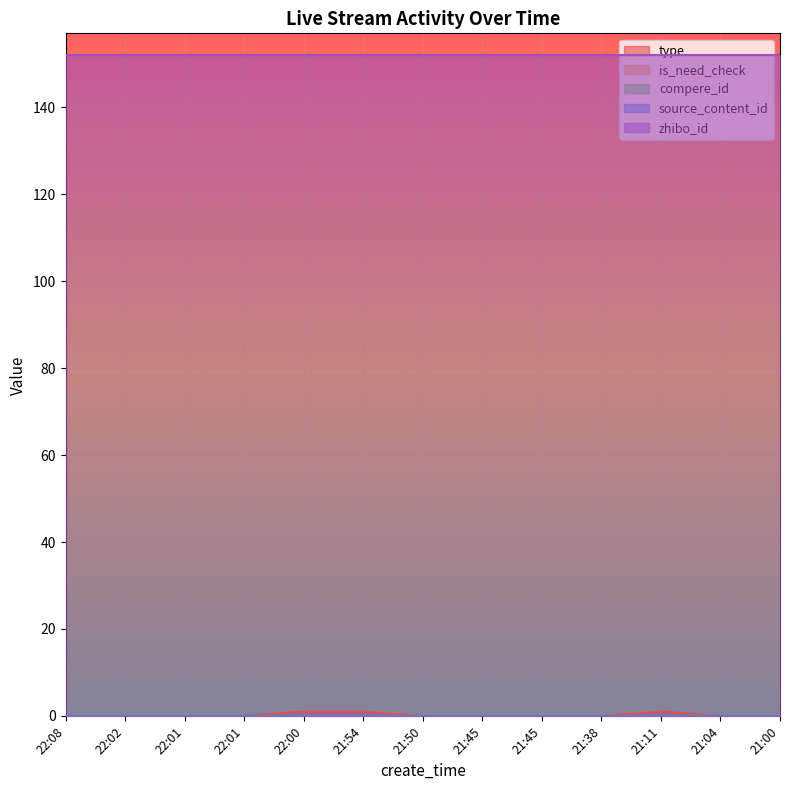

At which category is the sum across all series the highest?

22:00